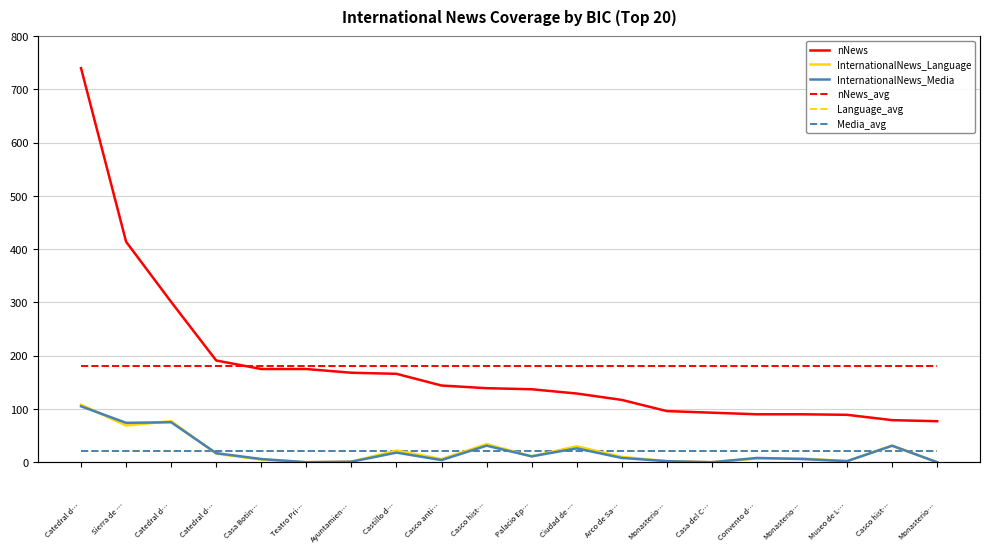

What is the value of the nNews point at the 11th from the left?

137.0